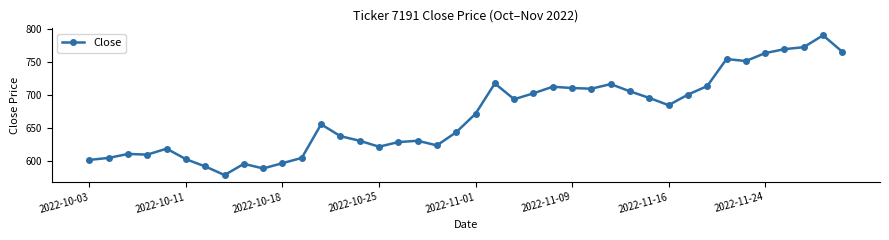

What is the value of the 21st point from the left?

672